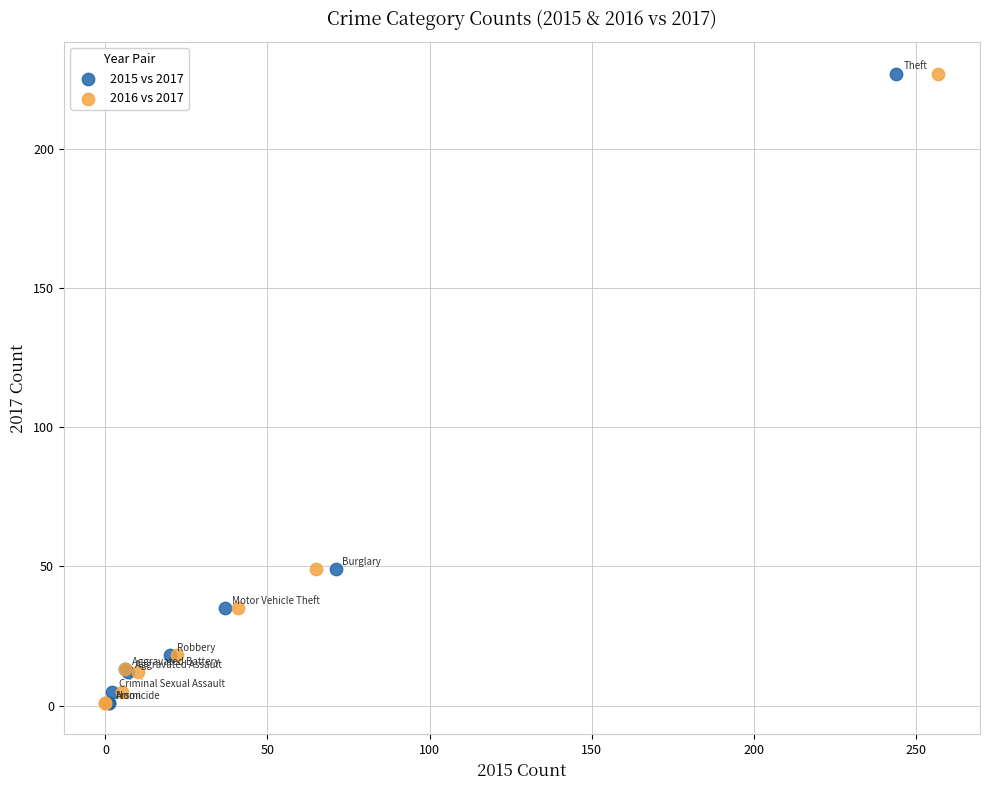

What are all the series names shown in the legend?

2015 vs 2017, 2016 vs 2017